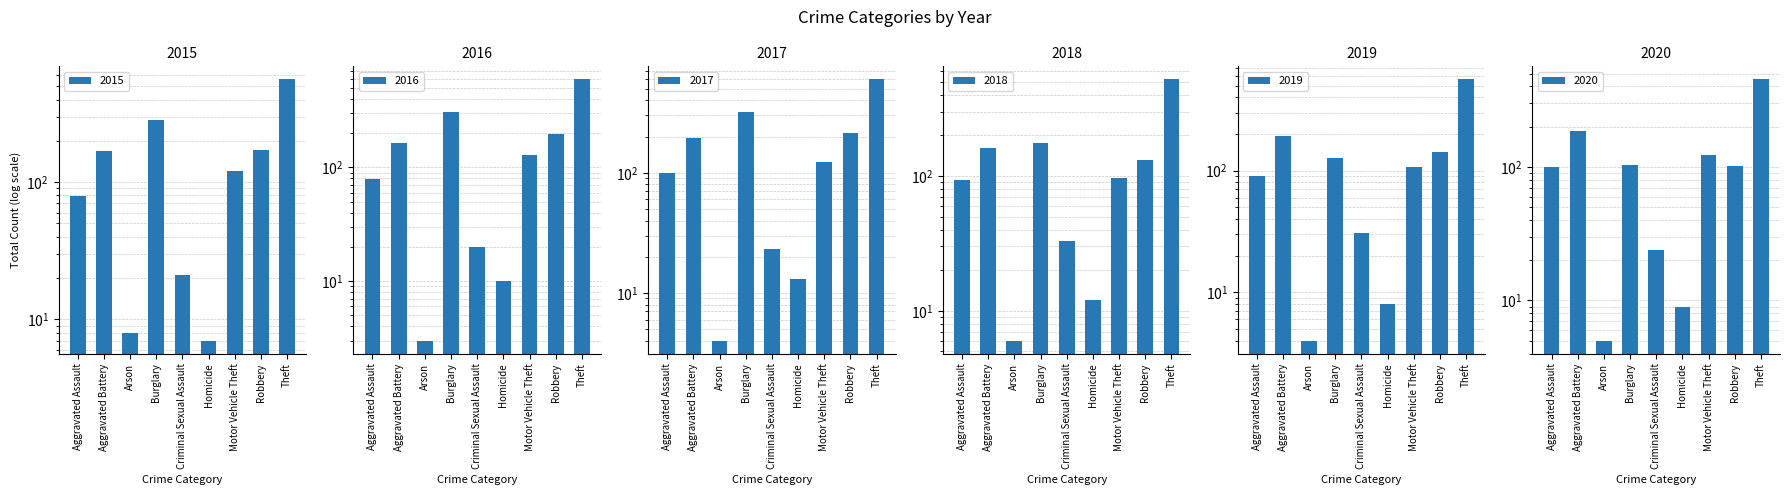

Are the bars horizontal?

No